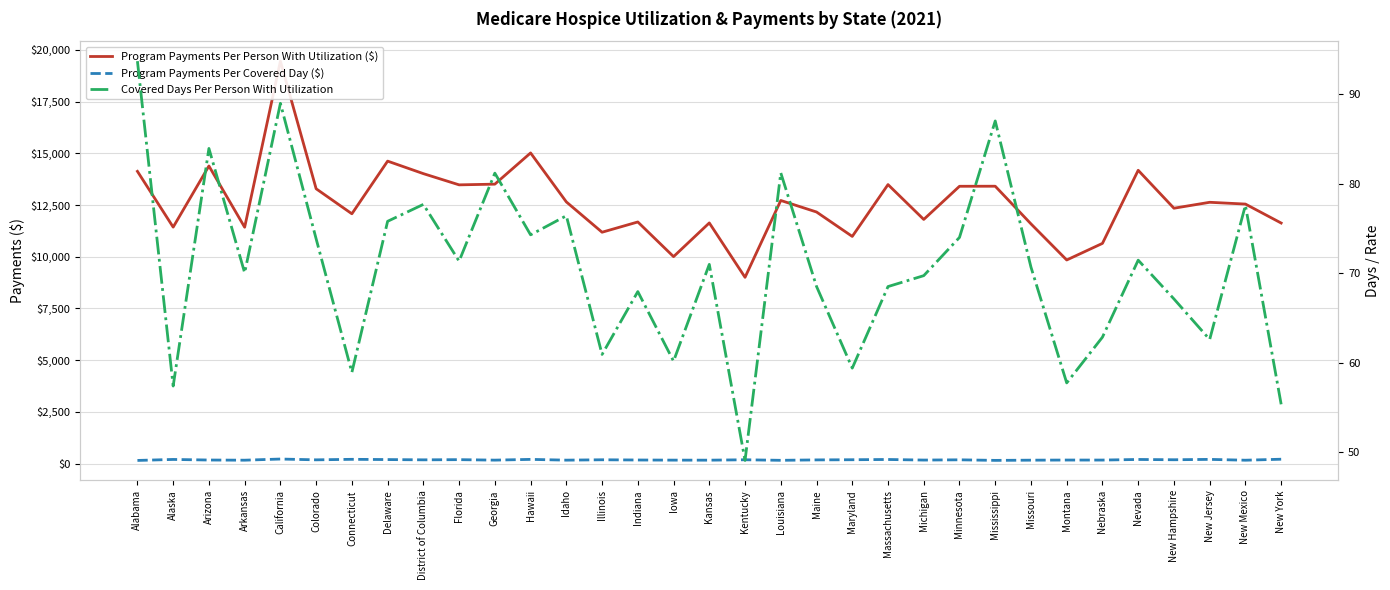

What is the spread (max minus min) of values at Mississippi?

13320.0